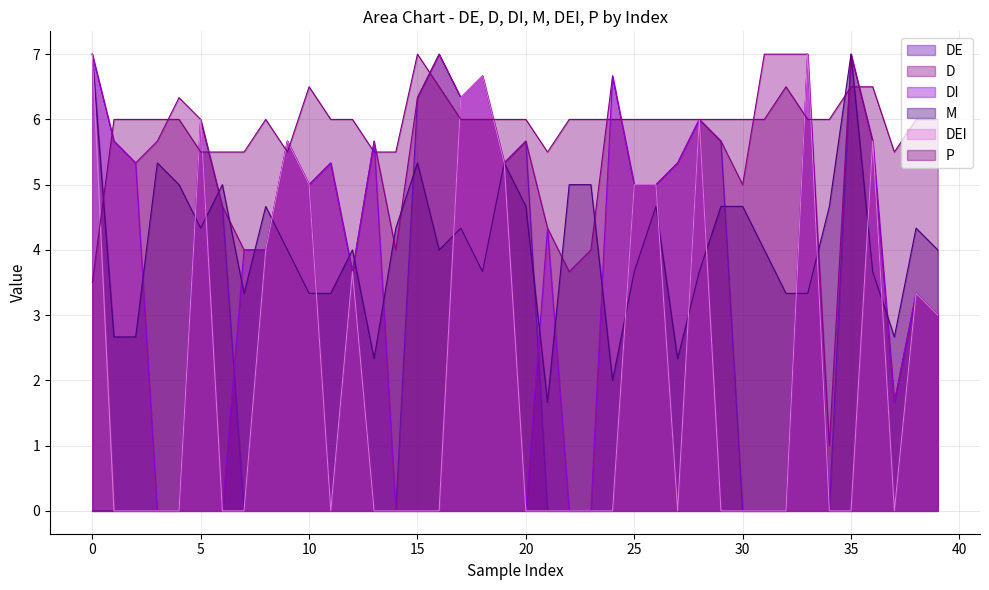

After their last crossing, which series has the higher values: P or M?

P